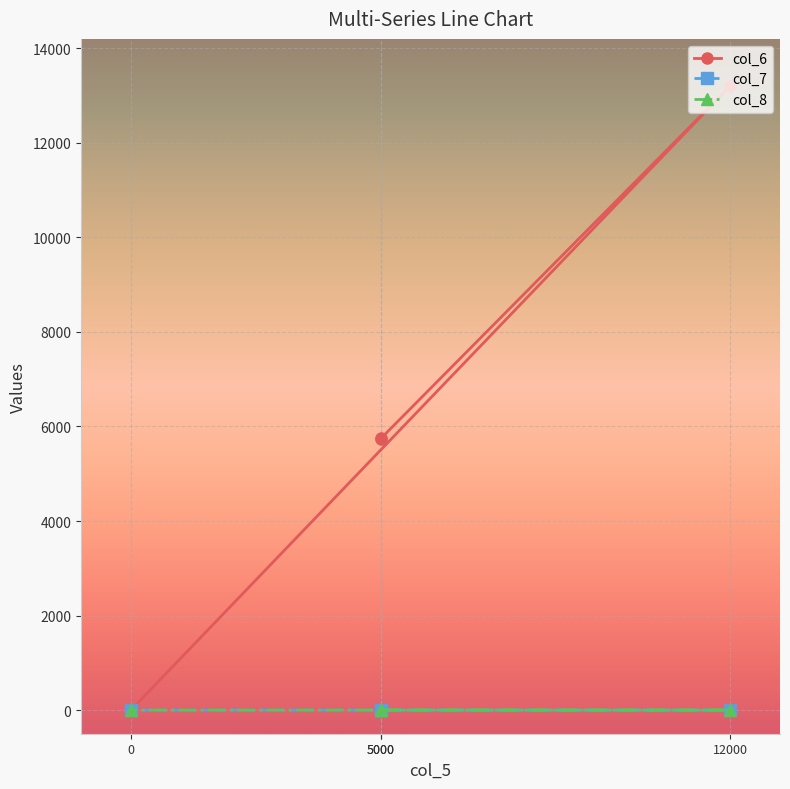

At which label is col_8 closest to 2?

5000